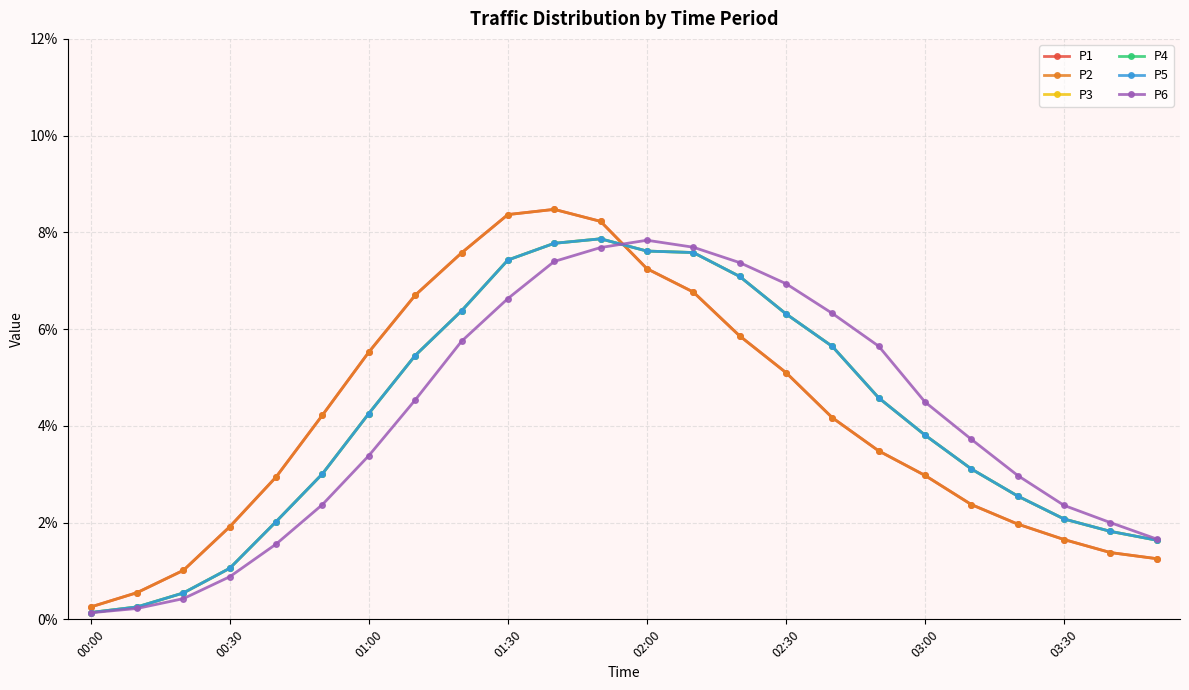

Is this an area chart (filled region under the line)?

No